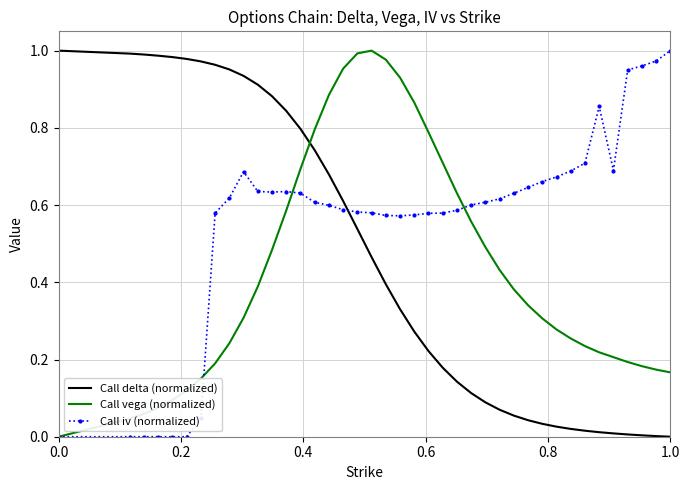

True or false: Call delta (normalized) and Call vega (normalized) cross at least once.

True